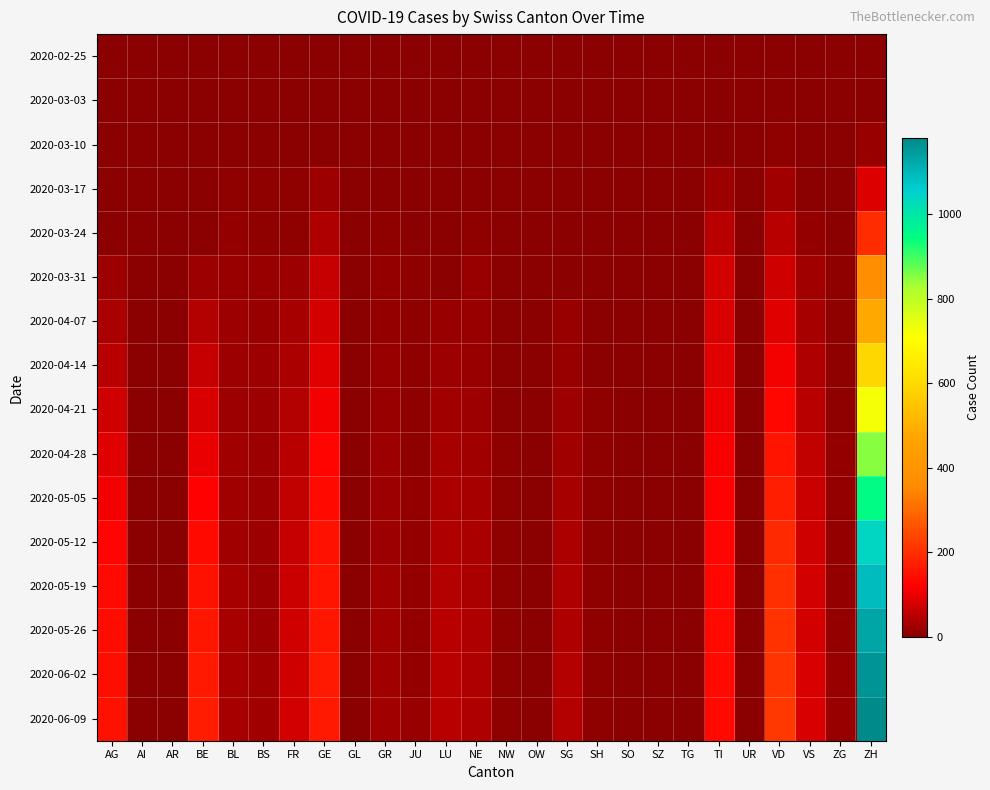

Which category has the lowest value across all series?

AG